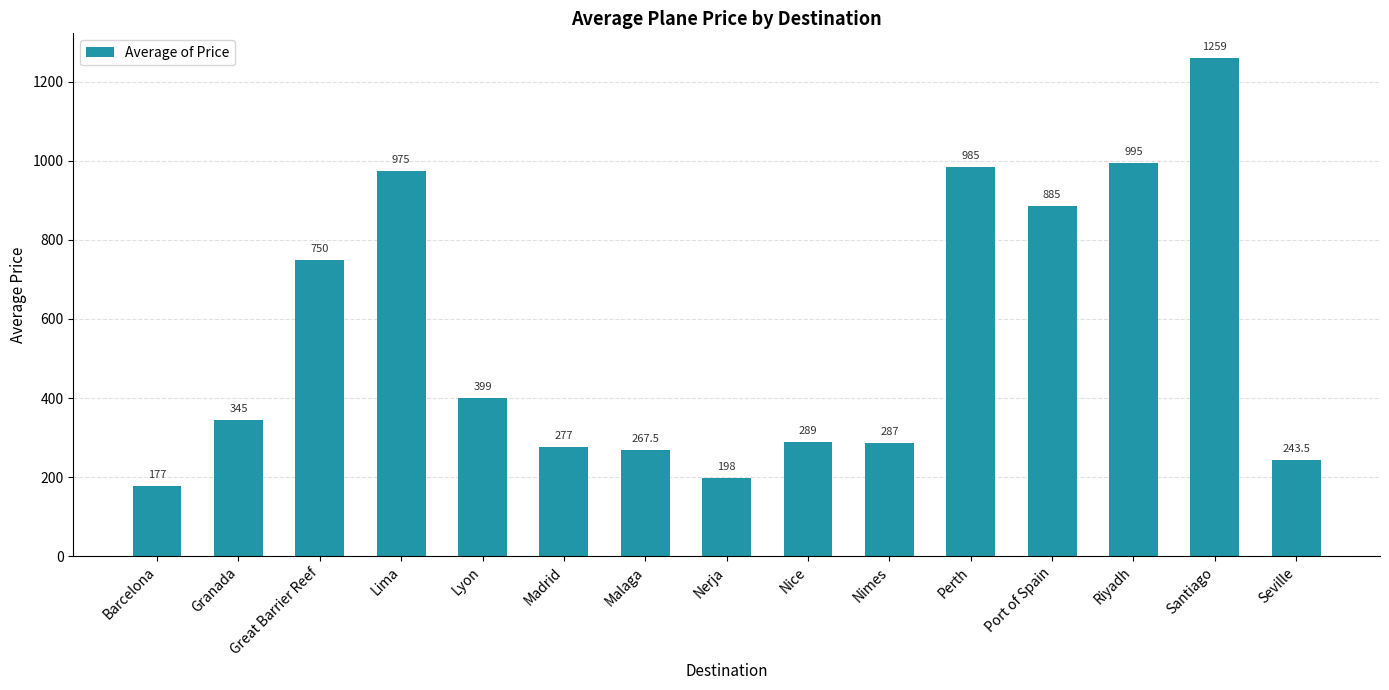

List the labels in order of value, largest first.

Santiago, Riyadh, Perth, Lima, Port of Spain, Great Barrier Reef, Lyon, Granada, Nice, Nimes, Madrid, Malaga, Seville, Nerja, Barcelona